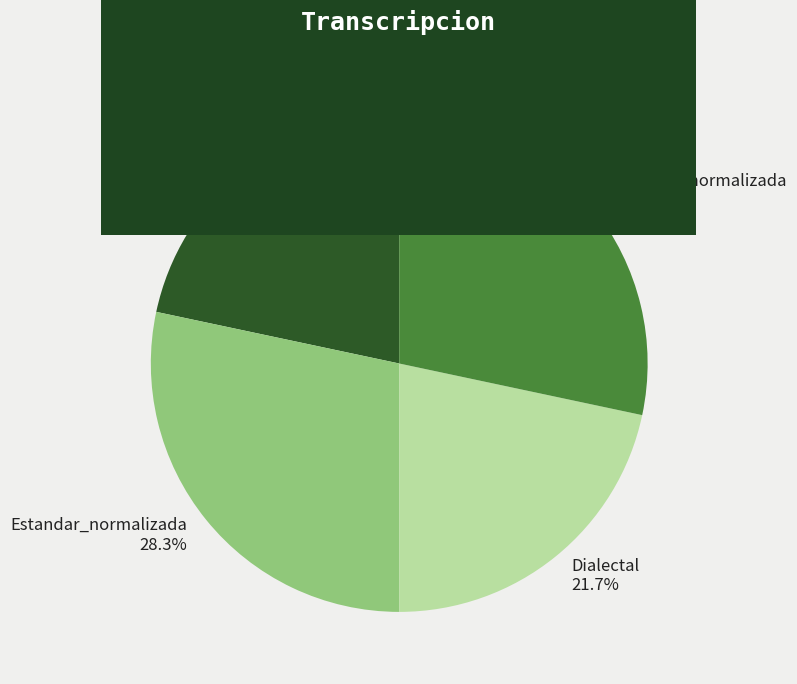

Is there any slice that represents more than half of the pie?

No